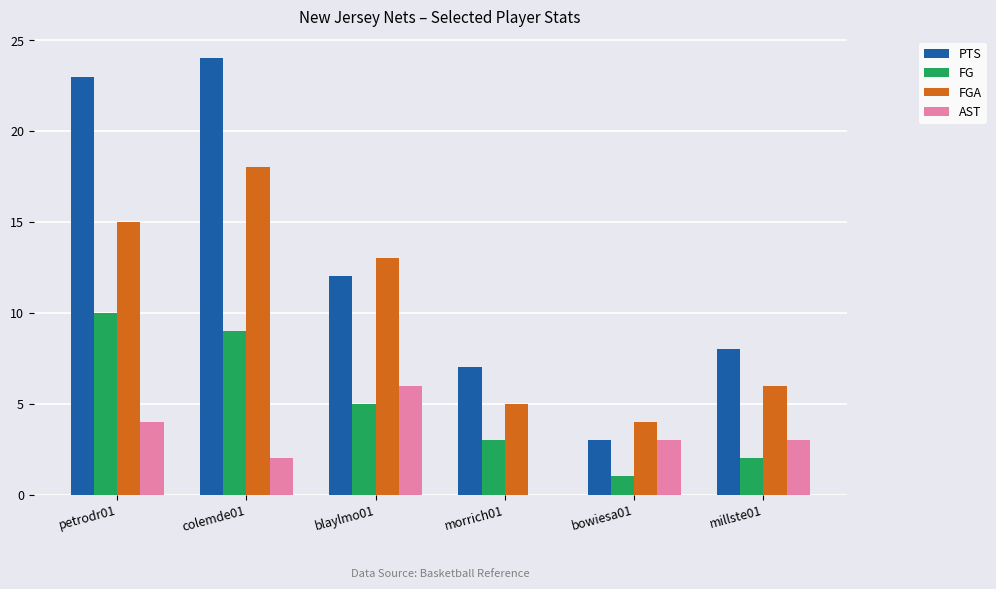

Are the bars grouped side by side (vs. stacked)?

Yes